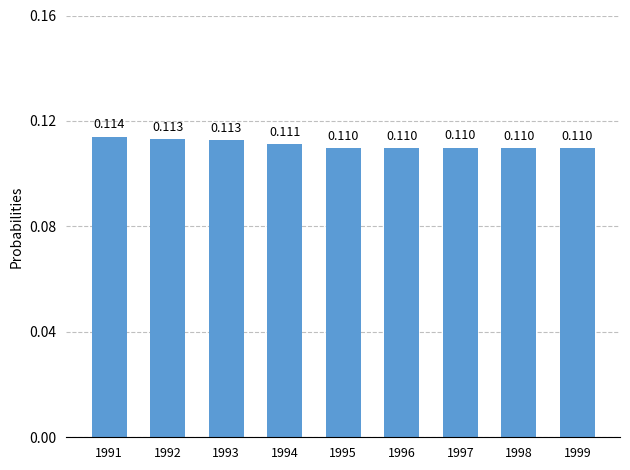

How many bars are there in total?

9